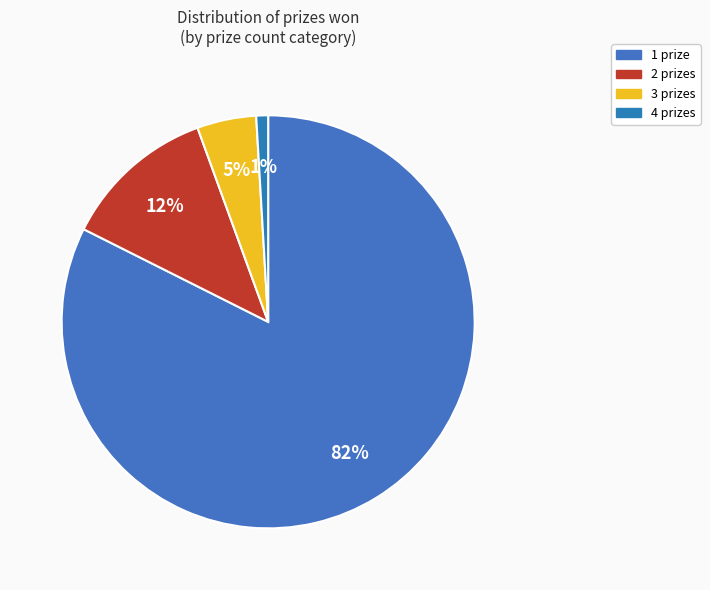

Count the number of slices in the pie.

4